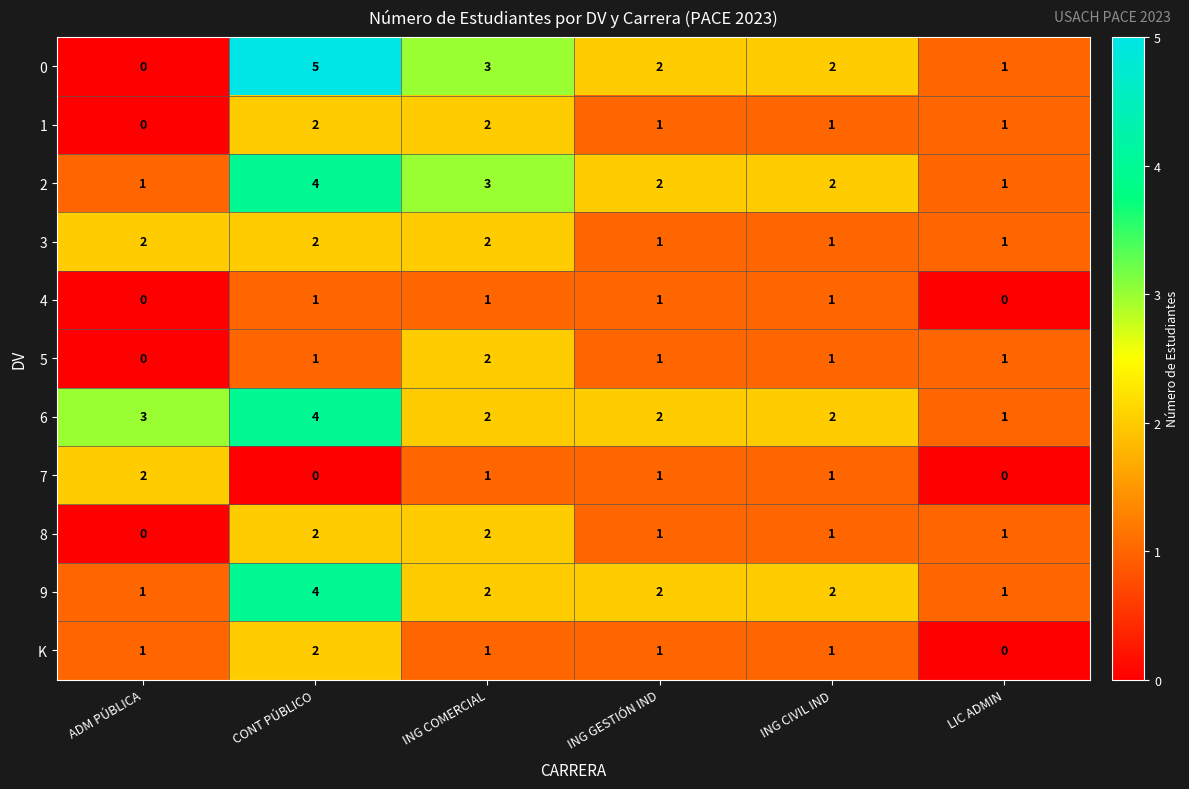

True or false: 3 has a value of 1 at ING CIVIL IND.

True